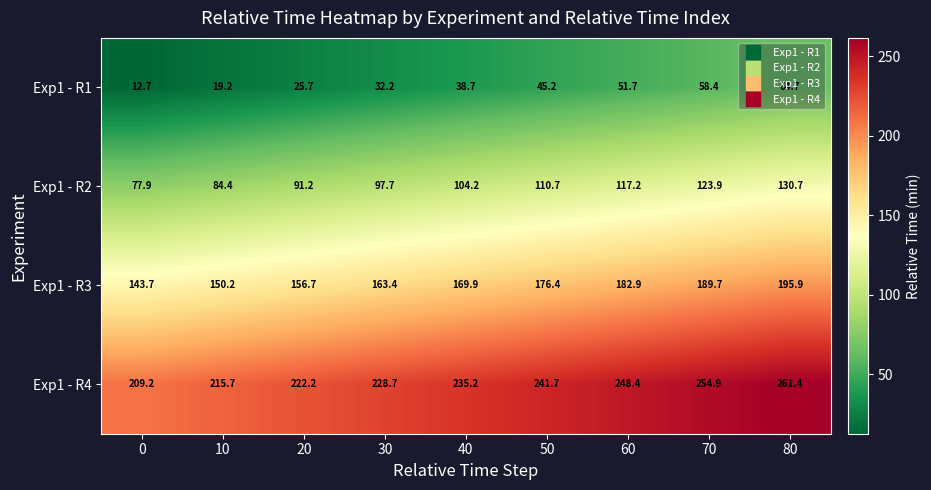

Count the number of data series in this chart.

4